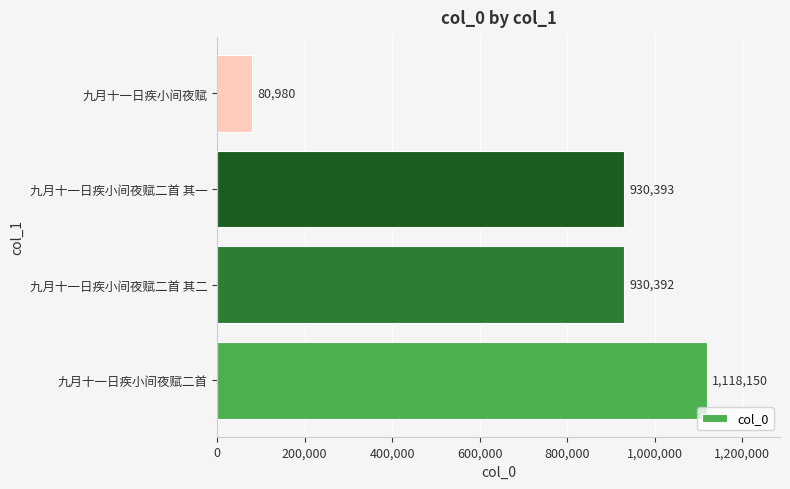

List the labels in order of value, smallest first.

九月十一日疾小间夜赋, 九月十一日疾小间夜赋二首 其二, 九月十一日疾小间夜赋二首 其一, 九月十一日疾小间夜赋二首